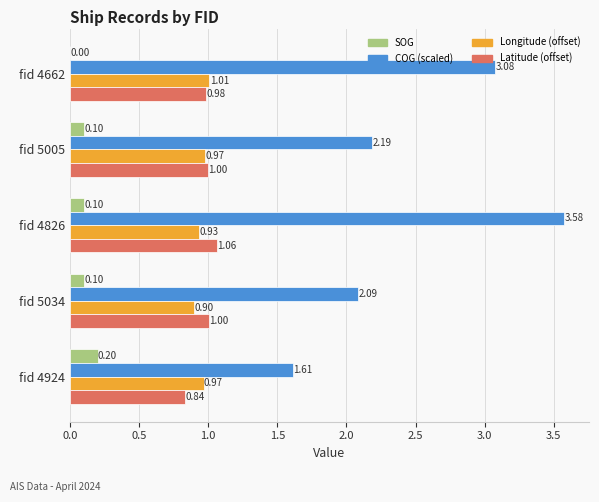

At which category is the sum across all series the highest?

fid 4826